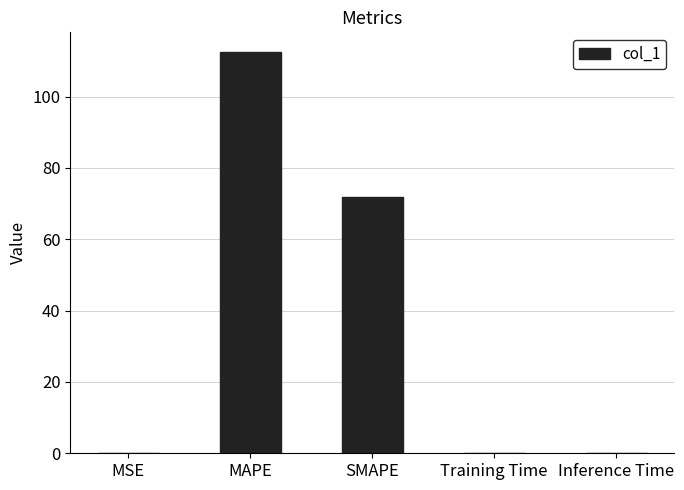

What is the maximum value shown in the chart?

112.4